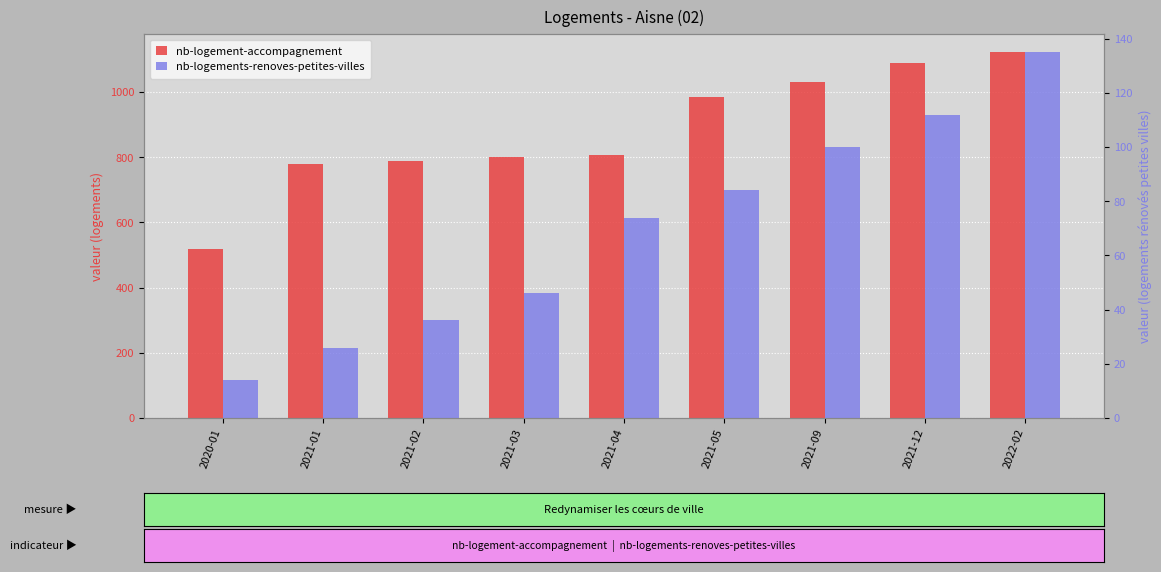

What is the difference between the maximum and minimum values in the nb-logement-accompagnement series?

605